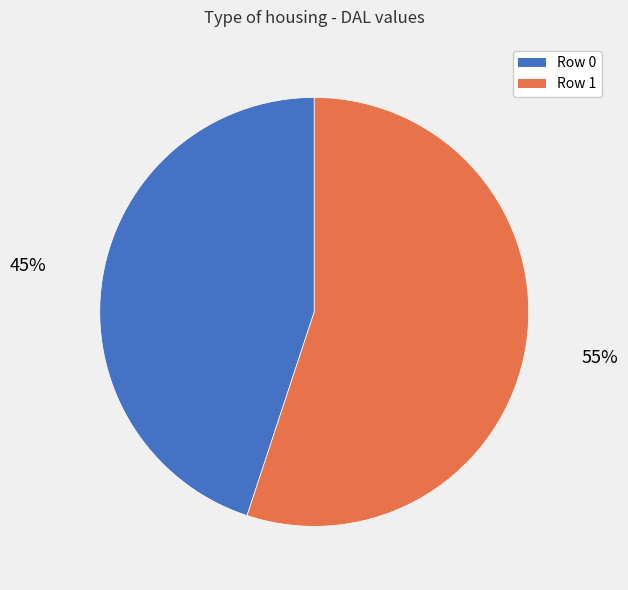

To the nearest percent, what is the average slice percentage?

50%